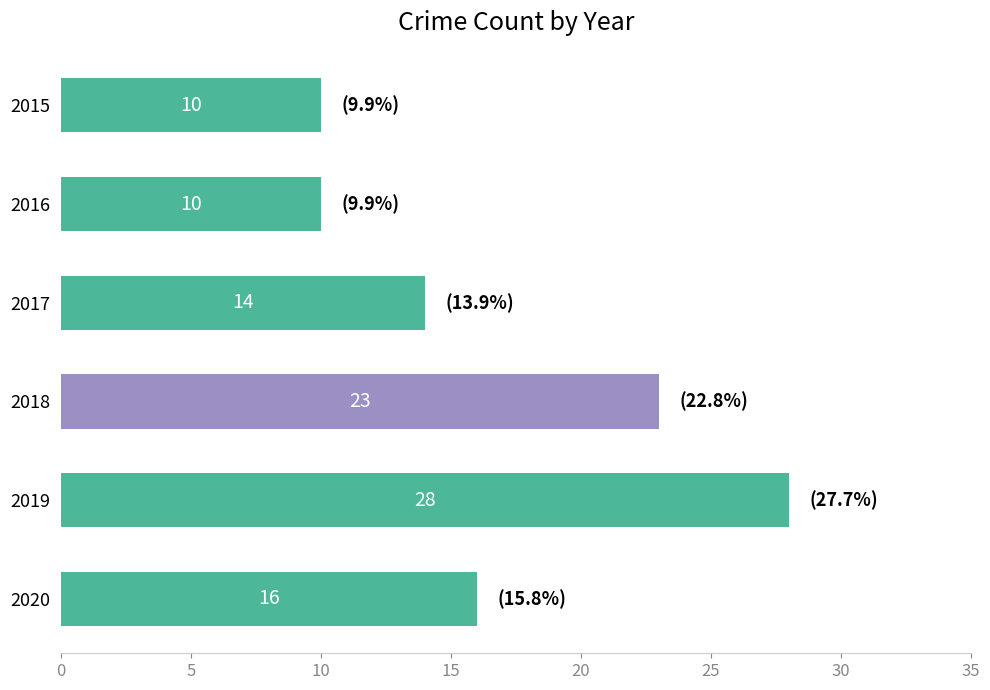

Reading top to bottom, transcribe all the data shown in this chart.

2015=10	2016=10	2017=14	2018=23	2019=28	2020=16